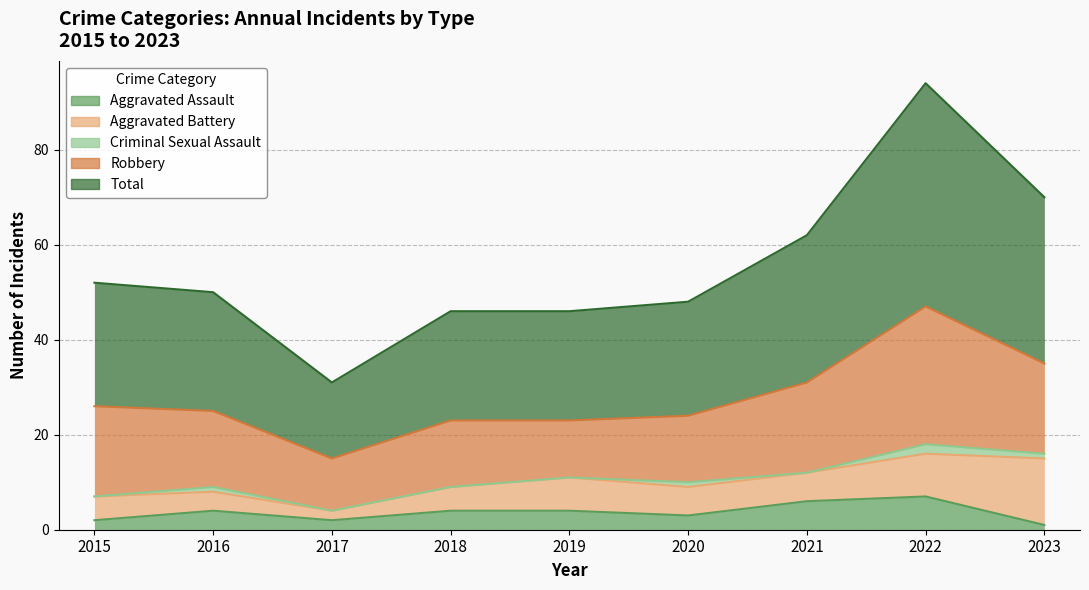

List the labels in order of Robbery value, largest first.

2022, 2015, 2021, 2023, 2016, 2018, 2020, 2019, 2017